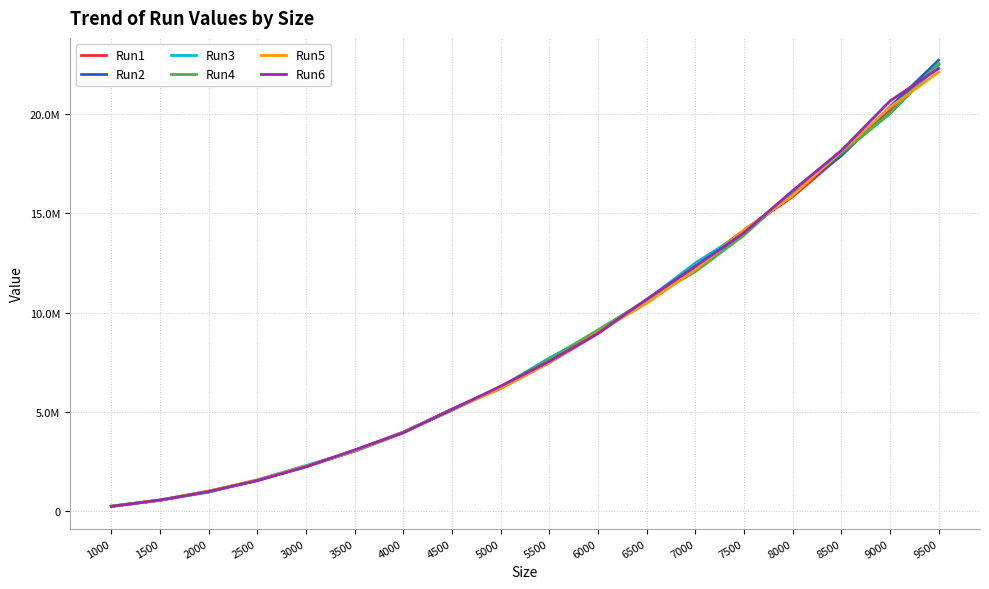

What are all the series names shown in the legend?

Run1, Run2, Run3, Run4, Run5, Run6